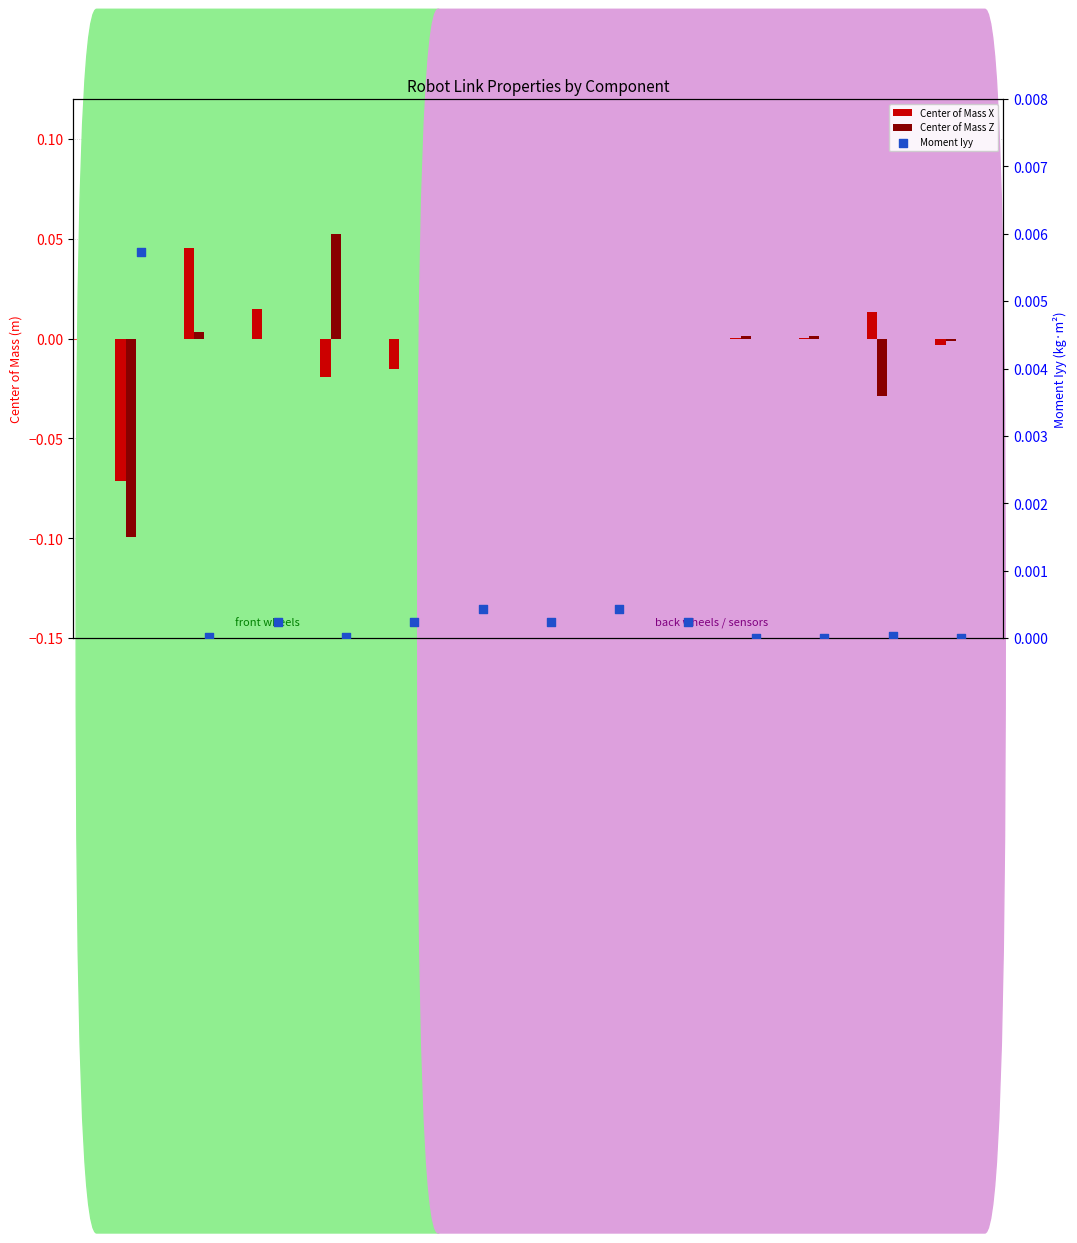

At which category is the sum across all series the highest?

LFS